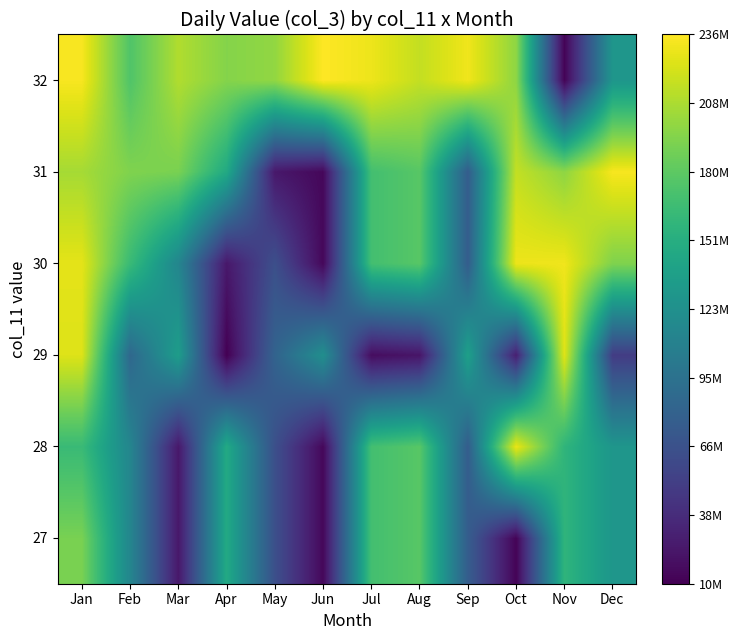

List the series in order of their overall mean, highest first.

27, 28, 29, 30, 31, 32